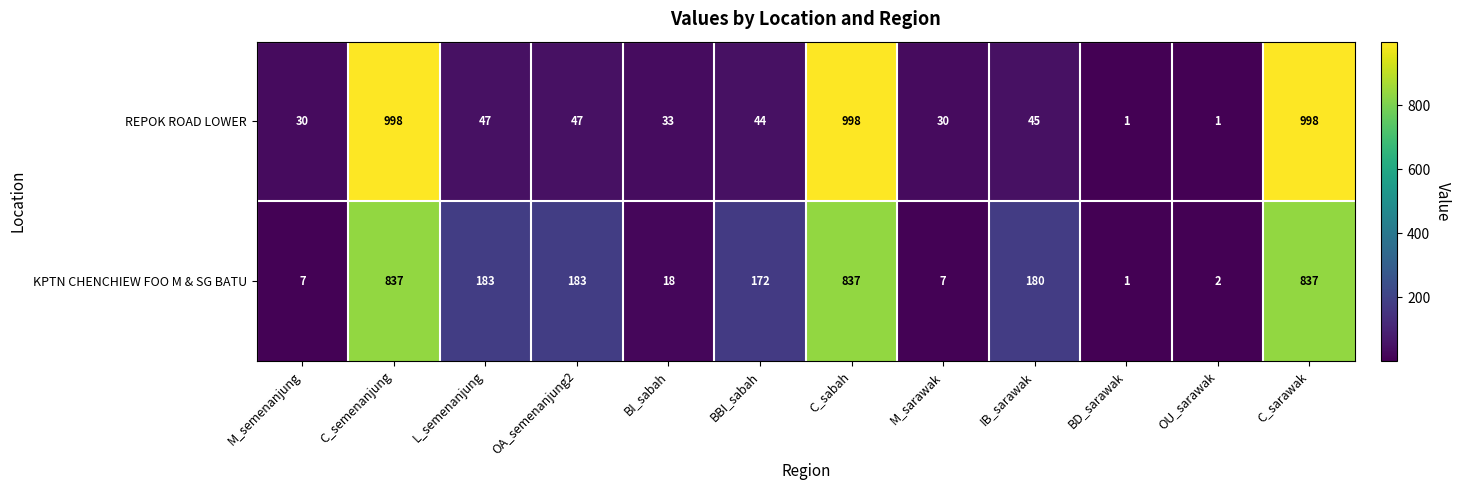

True or false: REPOK ROAD LOWER has a value of 44 at BBI_sabah.

True